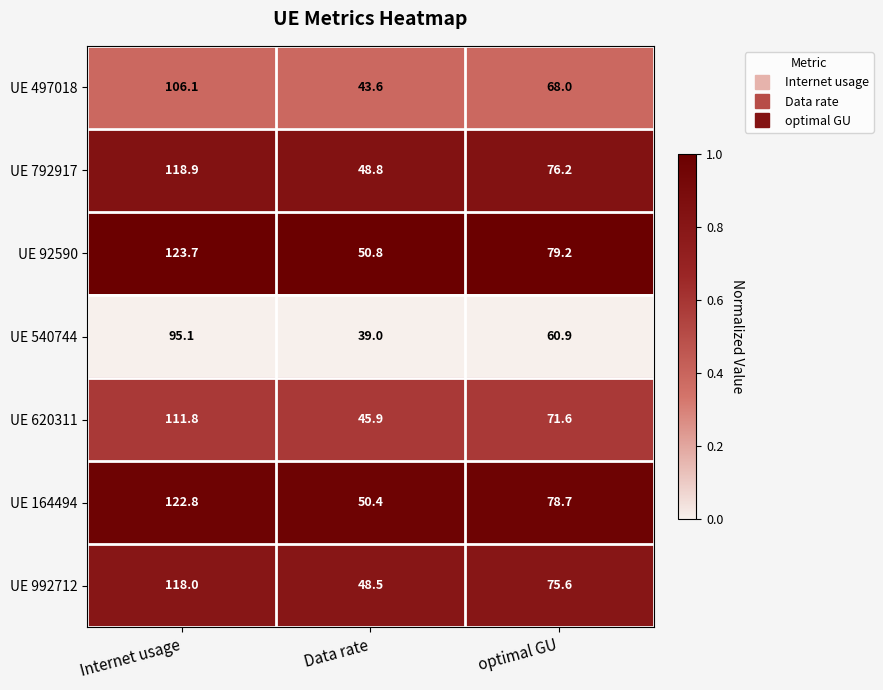

Reading right to left, what are all the values shown in this chart?

UE 497018: 68.0	43.6	106.1
UE 792917: 76.2	48.8	118.9
UE 92590: 79.2	50.8	123.7
UE 540744: 60.9	39.0	95.1
UE 620311: 71.6	45.9	111.8
UE 164494: 78.7	50.4	122.8
UE 992712: 75.6	48.5	118.0